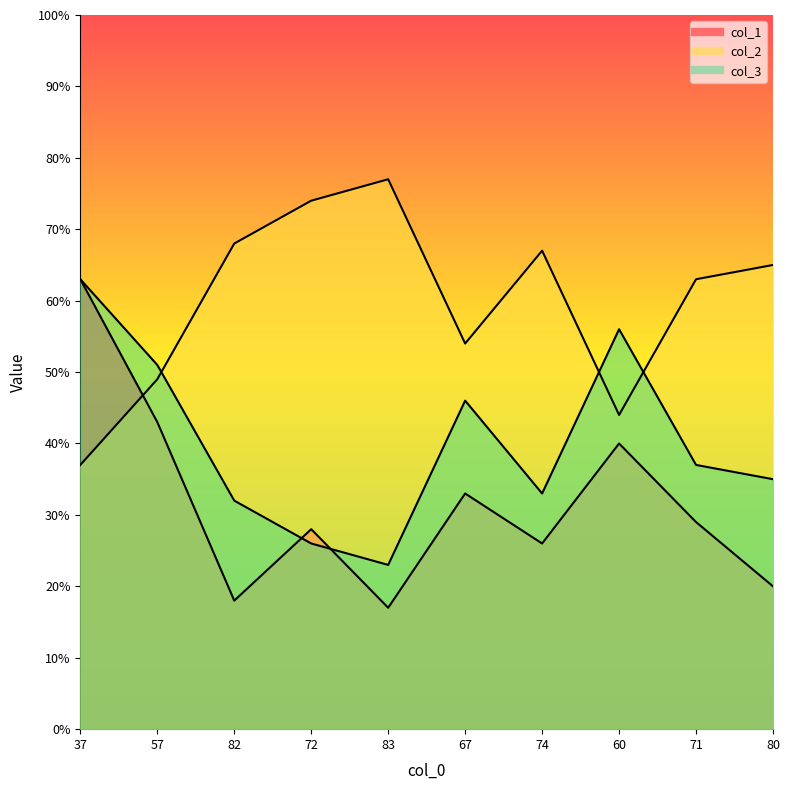

True or false: col_2 and col_3 cross at least once.

True